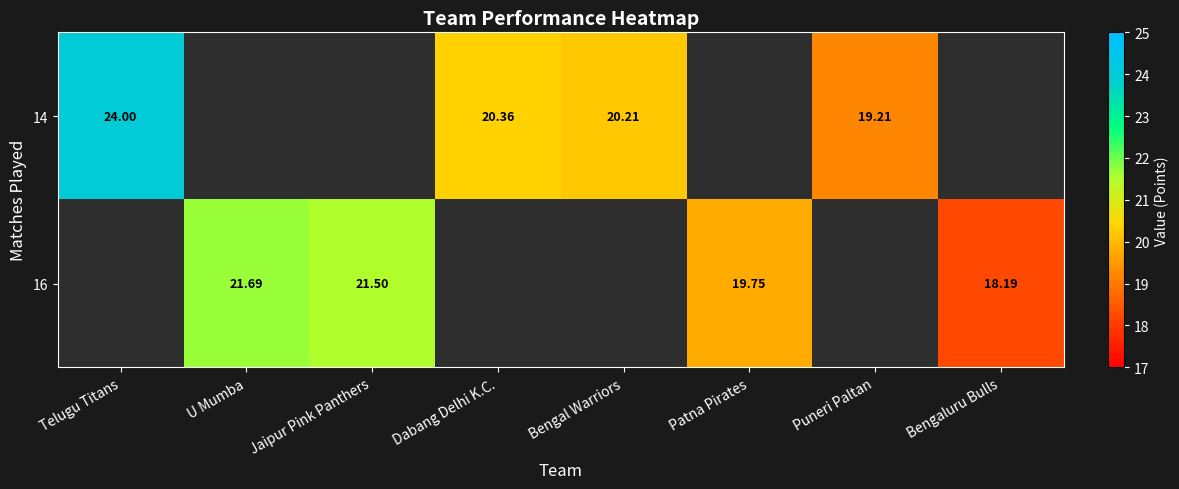

What is the maximum value shown in the chart?

24.0